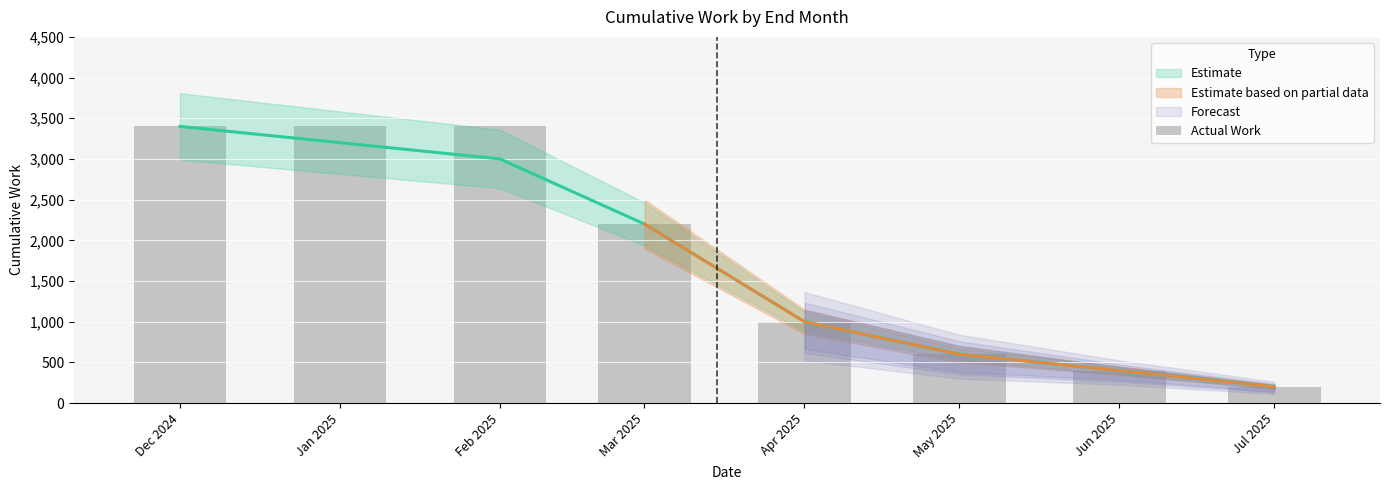

How many values exceed 2200?

3